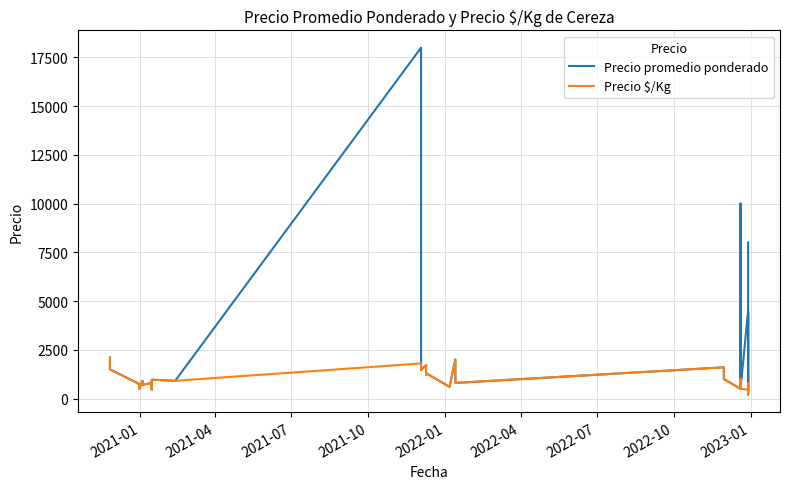

Does the chart display data point markers on the line(s)?

No